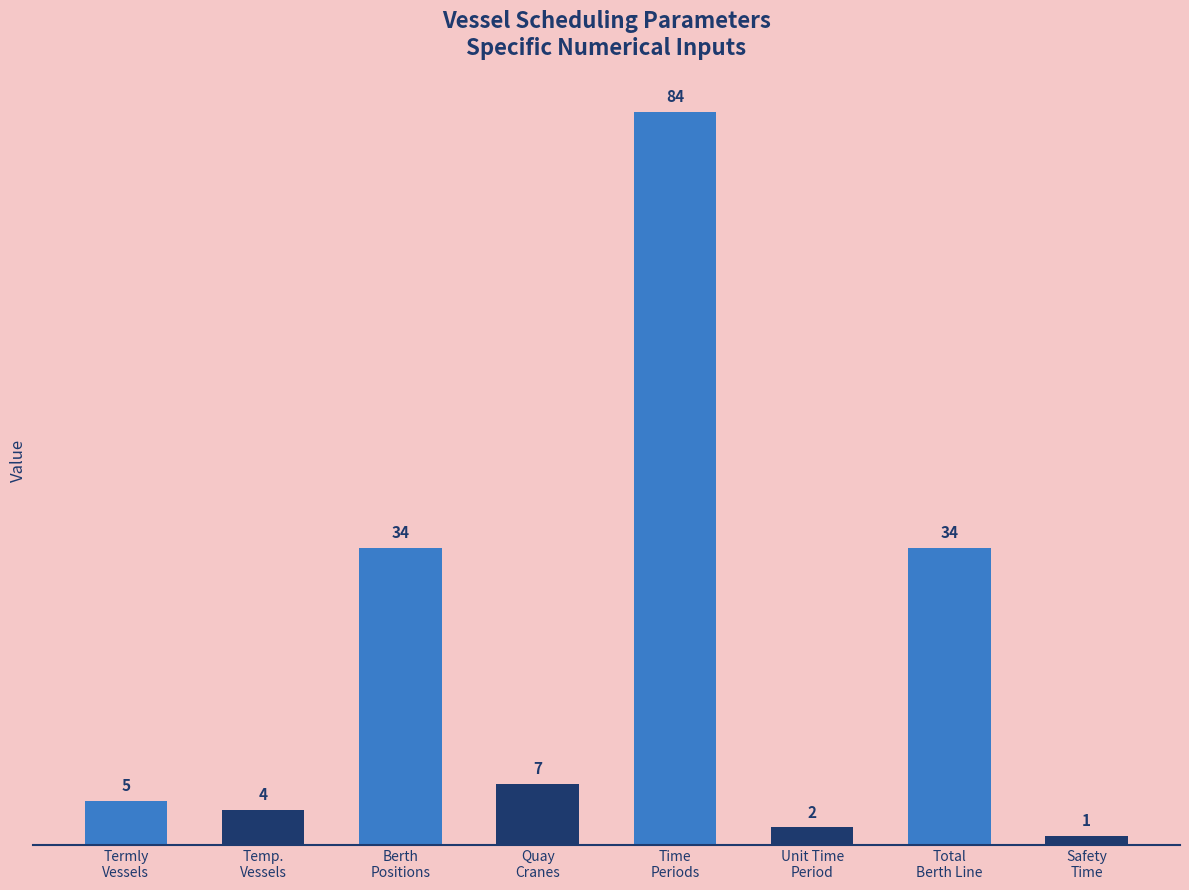

What is the greatest value displayed?

84